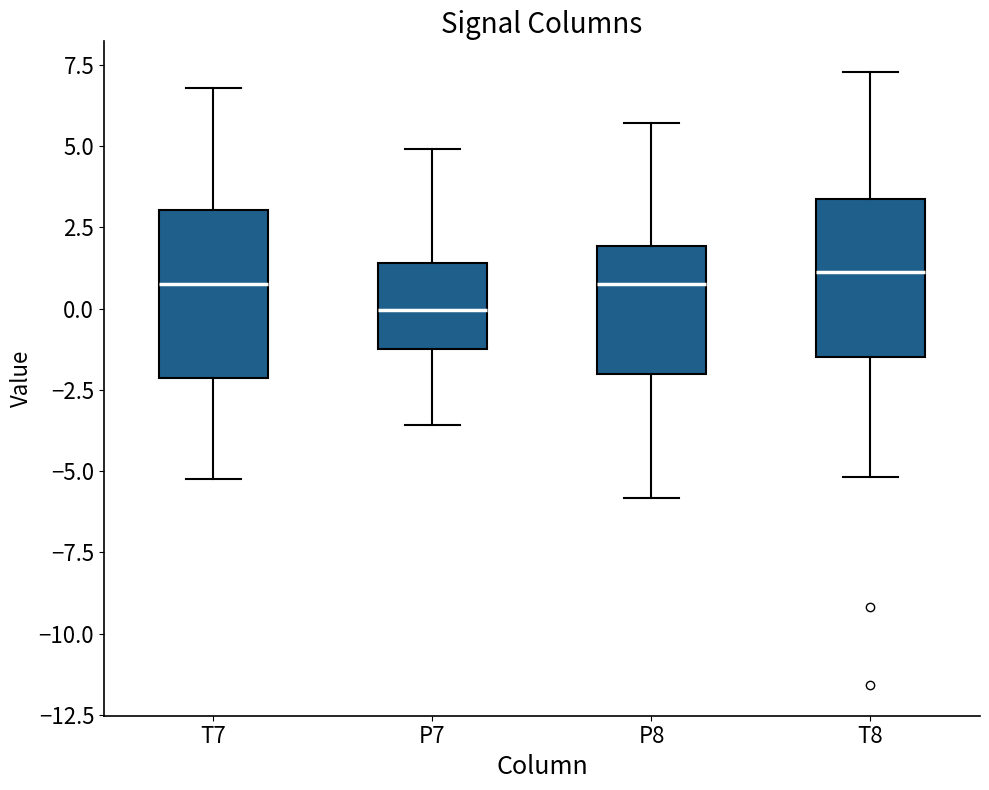

Where does the upper whisker of the box for T7 end on the y-axis? The values are not printed on the chart, so give them approximately, as read against the axis.

7.0